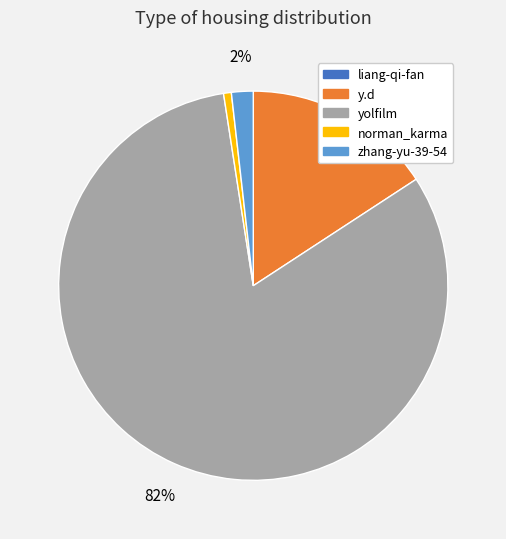

To the nearest percent, what is the average slice percentage?

20%